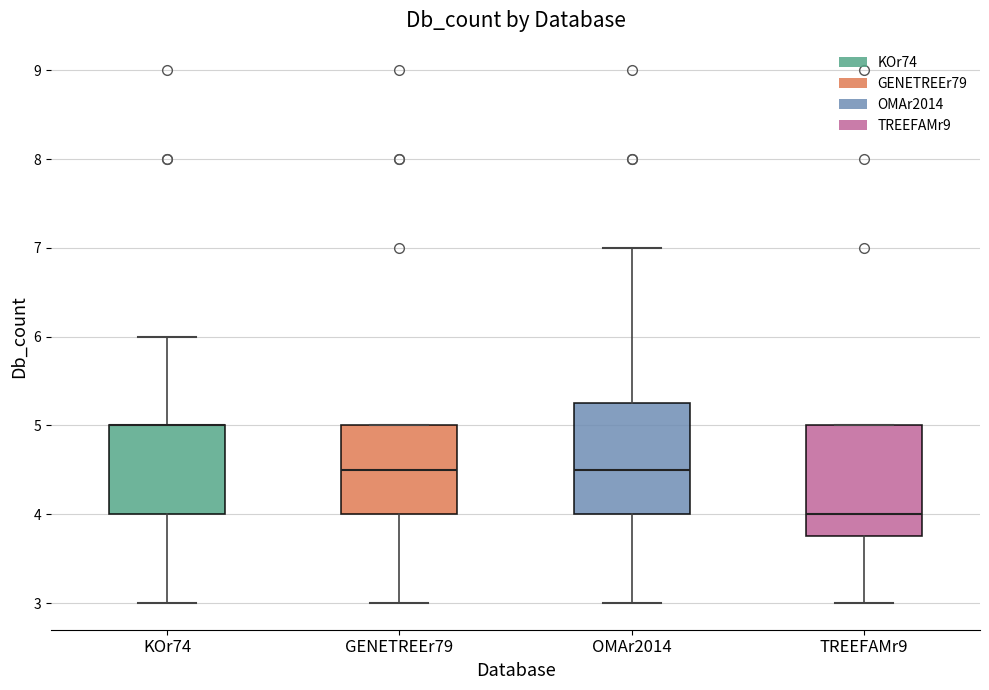

Reading left to right, read every box against the y-axis: the position of its median line, the range the box covers, and the ends of its whiskers. The values are not printed on the chart, so give them approximately, as read against the axis.

KOr74: median 5.0 (drawn on the box's upper edge), box 4.0 to 5.0, whiskers 3.0 to 6.0
GENETREEr79: median 4.5, box 4.0 to 5.0, whiskers 3.0 to 5.0
OMAr2014: median 4.5, box 4.0 to 5.3, whiskers 3.0 to 7.0
TREEFAMr9: median 4.0, box 3.8 to 5.0, whiskers 3.0 to 5.0